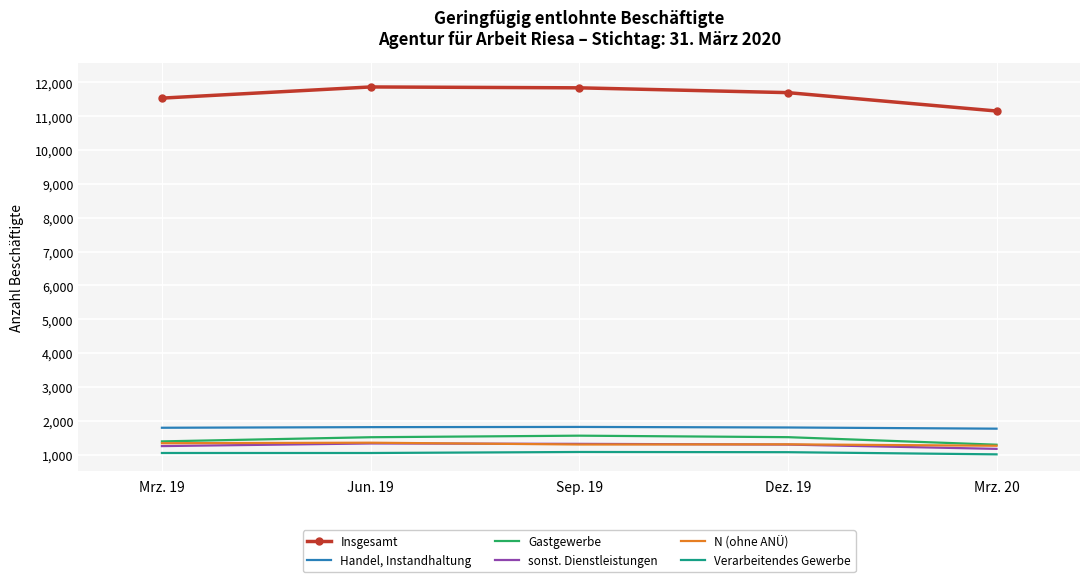

Is it true that sonst. Dienstleistungen equals 1317 at Sep. 19?

True